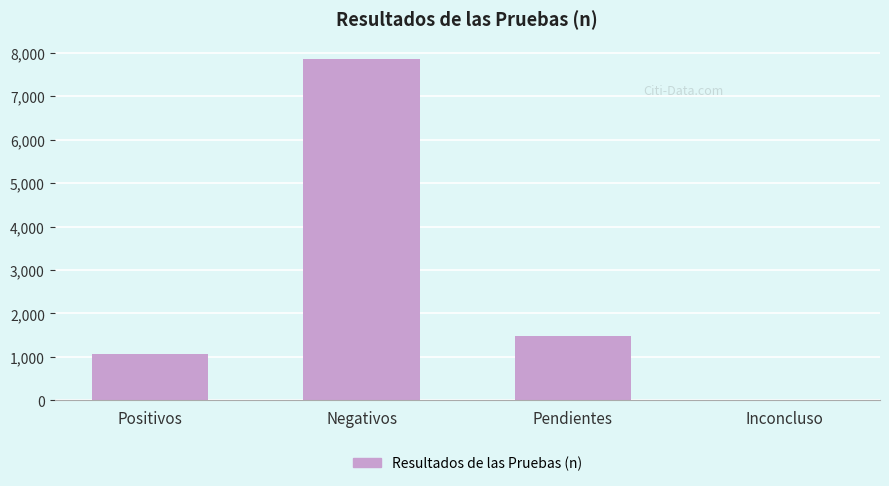

Approximately how many times larger is the value at Pendientes compared to Negativos?

0.2